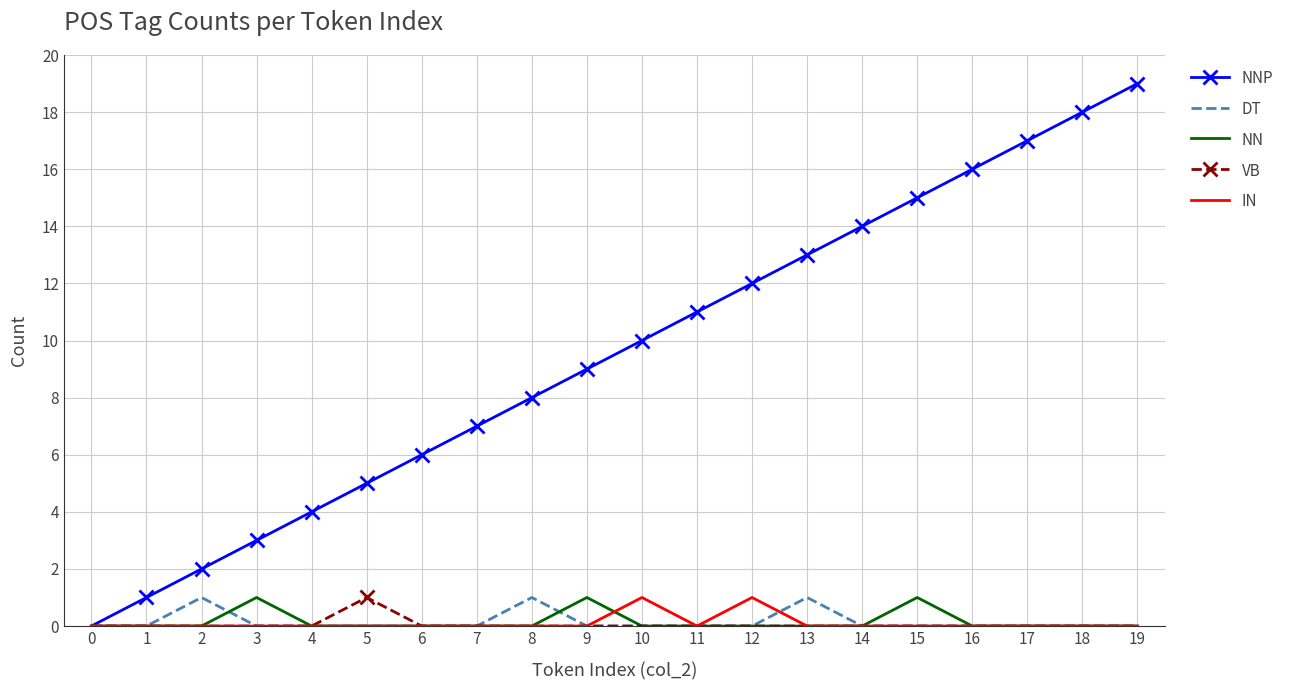

Is the value of VB at 2 greater than the value of NNP at 11?

No